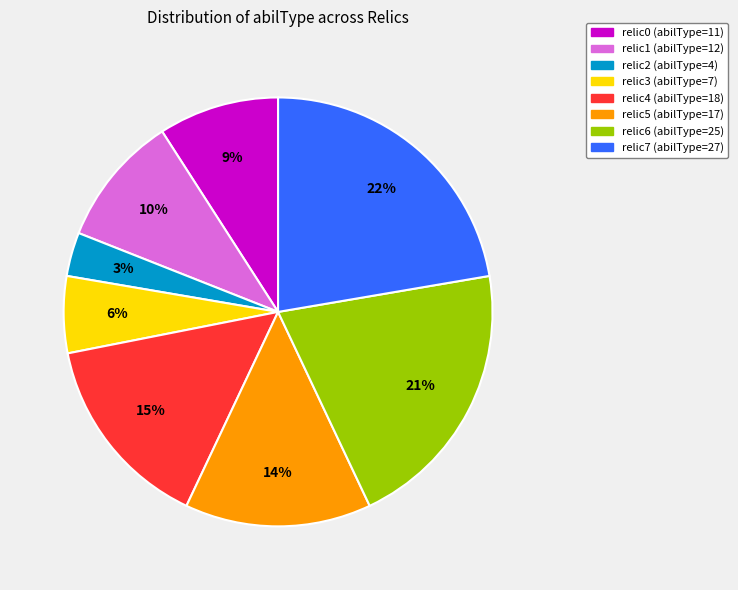

Between relic3 (abilType=7) and relic7 (abilType=27), which is larger?

relic7 (abilType=27)